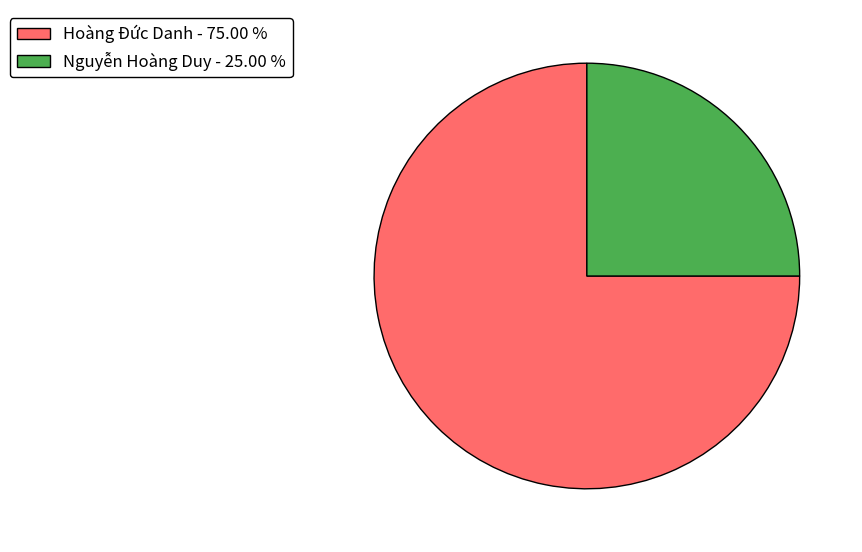

Combined, do Hoàng Đức Danh - 75.00 % and Nguyễn Hoàng Duy - 25.00 % account for over 50%?

Yes